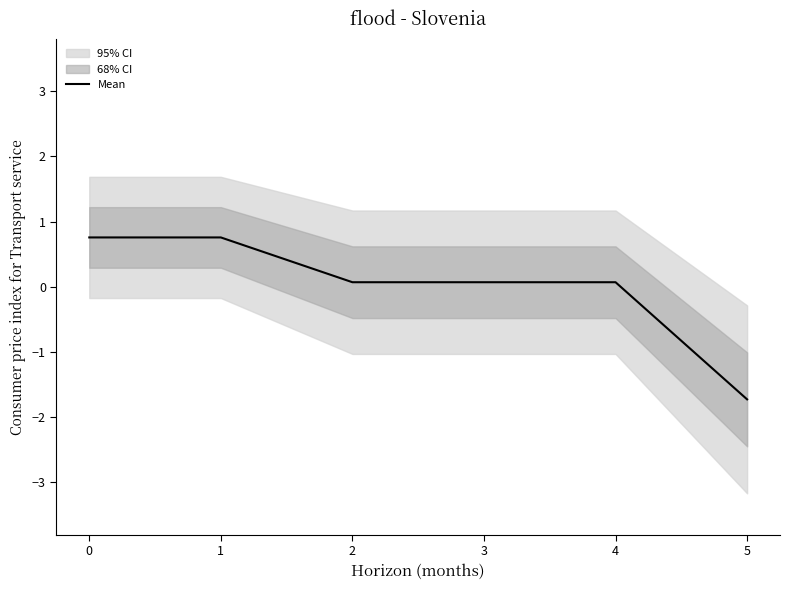

What is the maximum value shown in the chart?

0.8